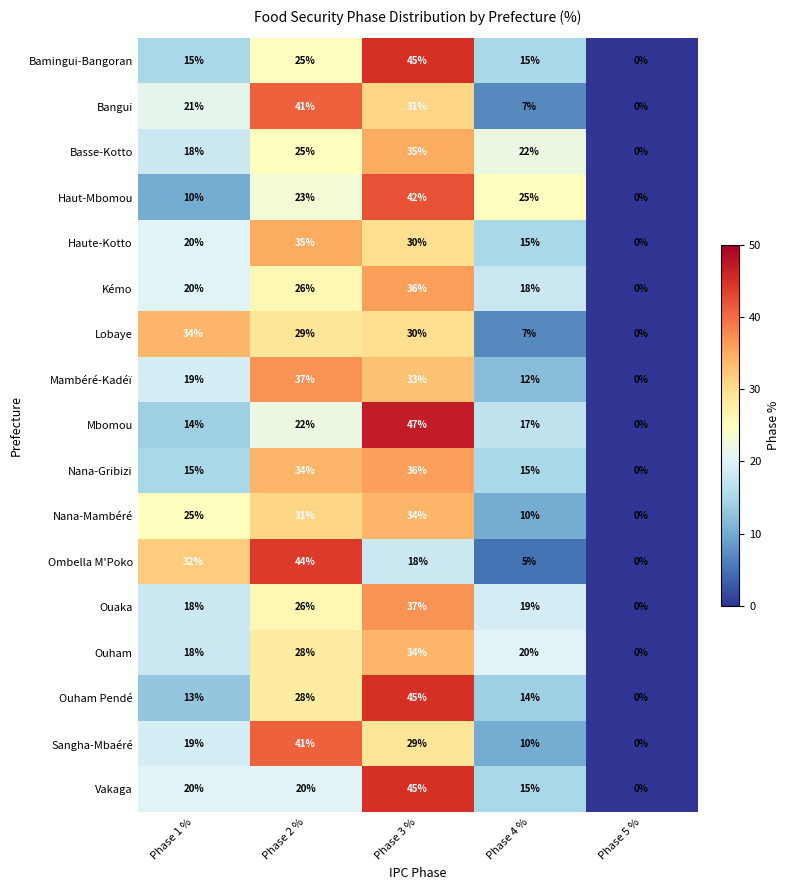

At how many categories does at least one series exceed 6?

4